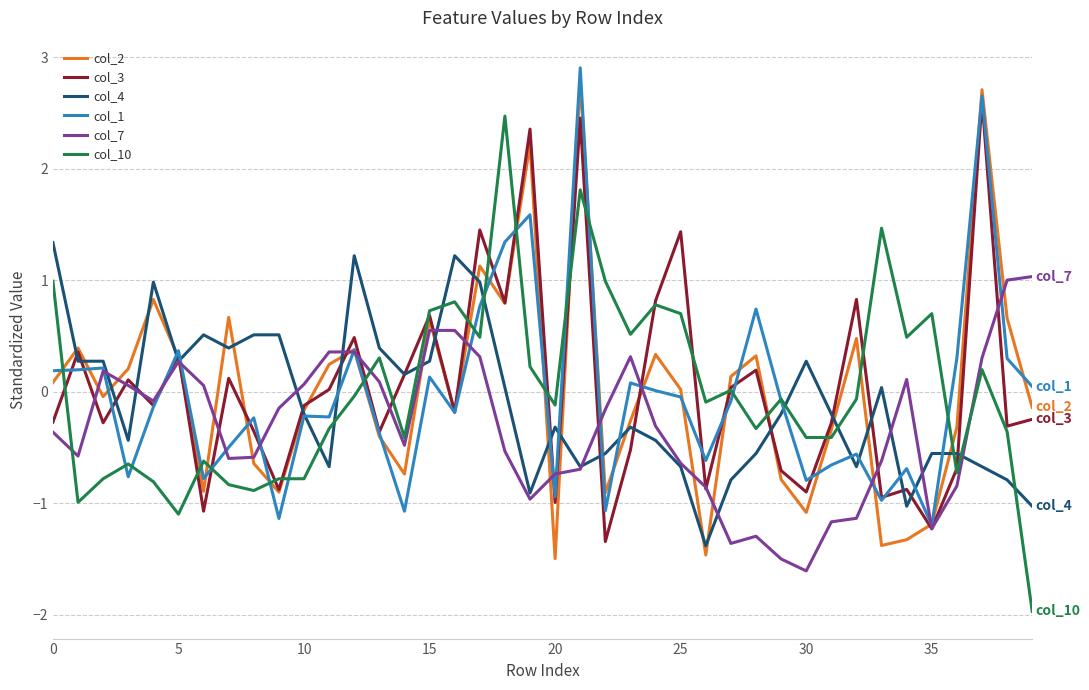

What is the maximum value for col_3?

2.6